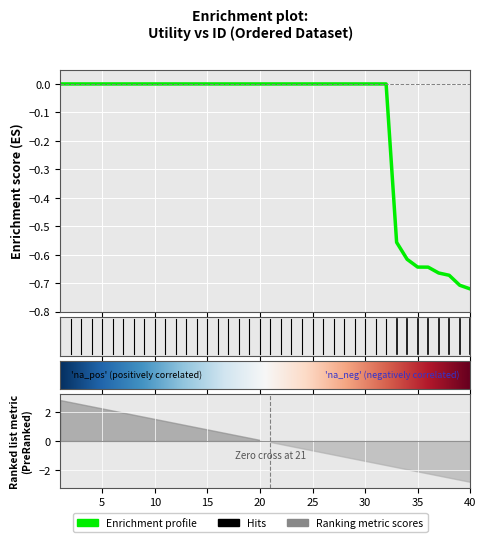

The chart shows a value of -0.6 at 35. True or false?

True